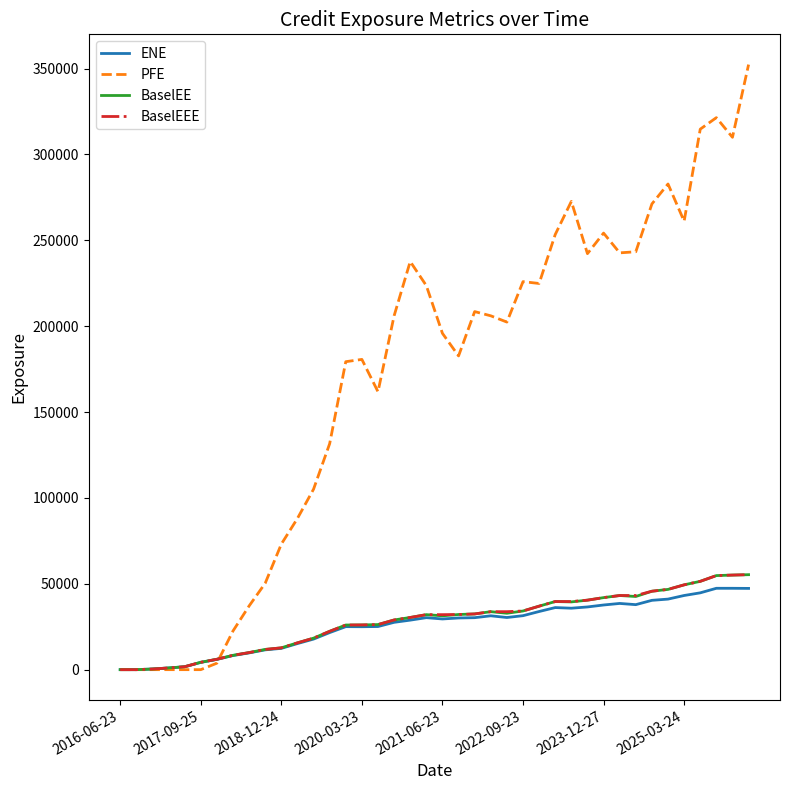

What is the maximum value shown in the chart?

352345.0